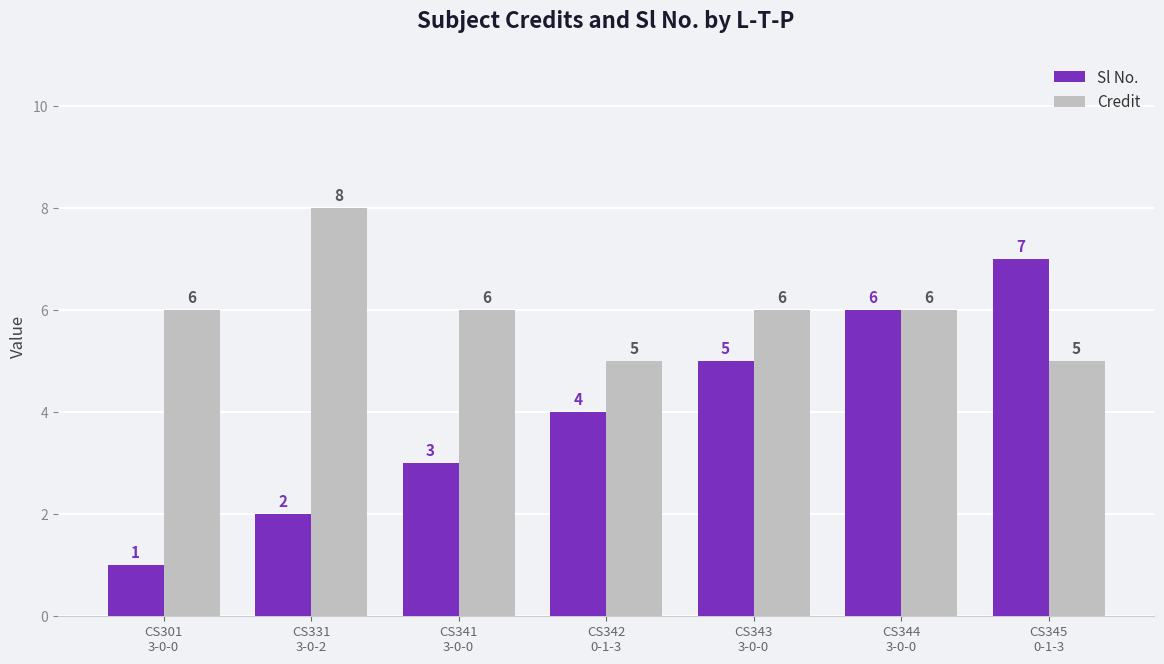

The Sl No. series shows 2 at CS301
3-0-0. True or false?

False